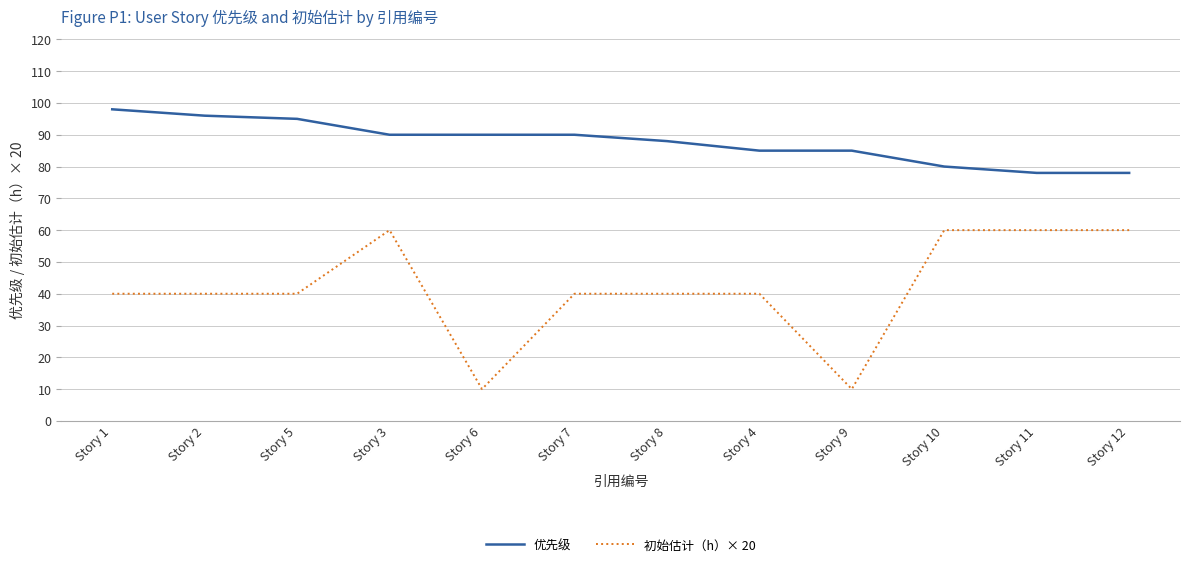

How many values in the 优先级 series are below 90?

6